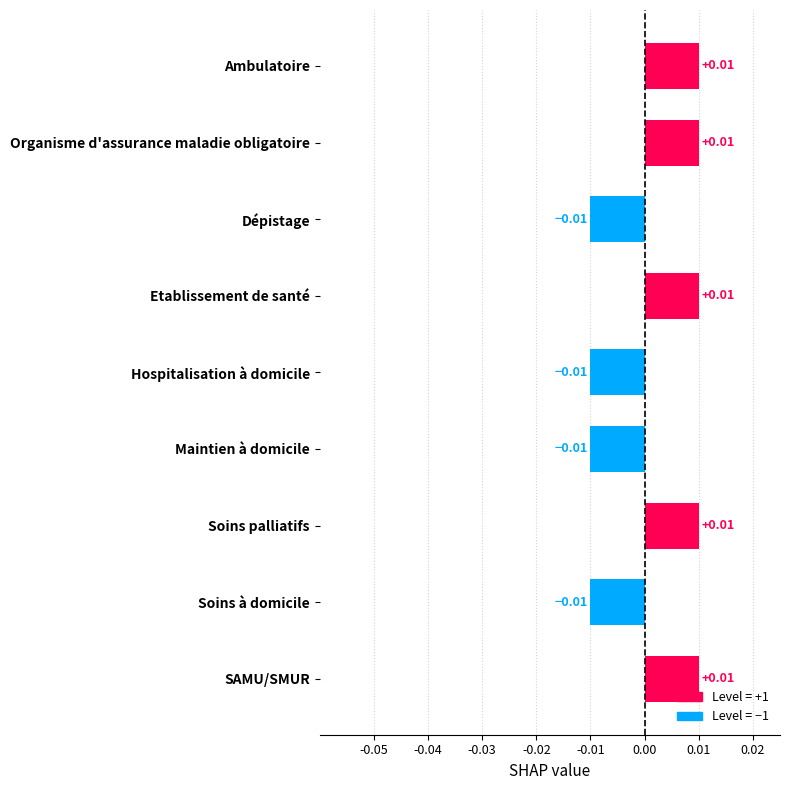

How many bars are there in total?

9